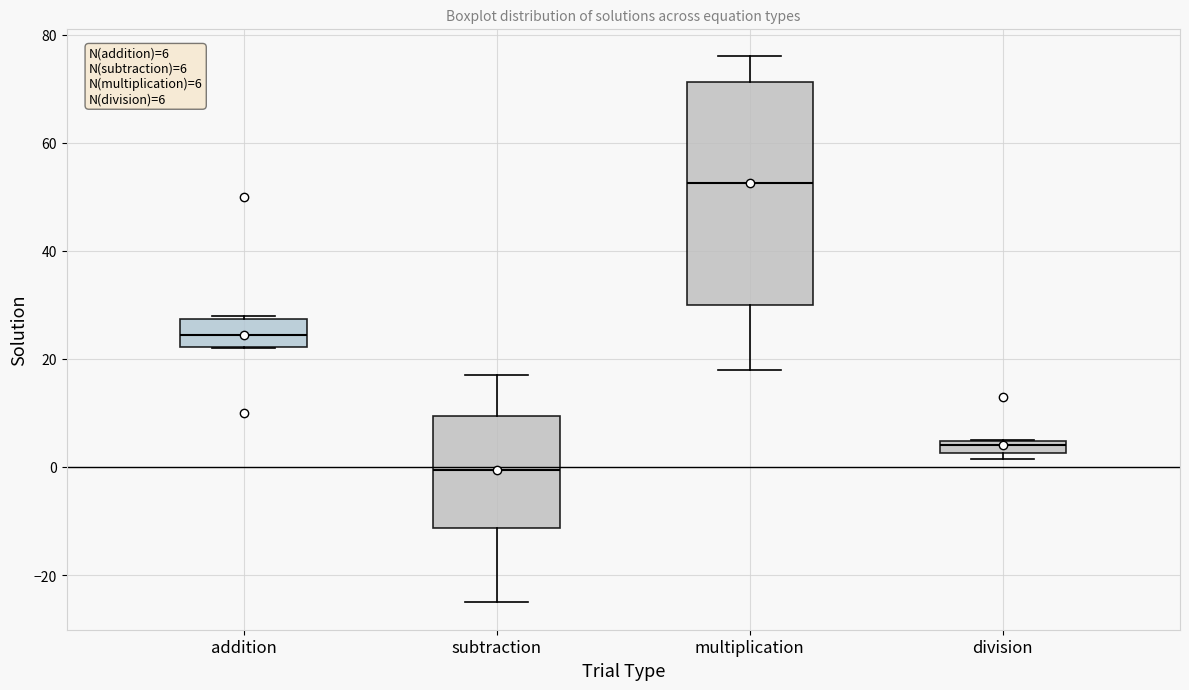

Which box's median line is the lowest?

subtraction